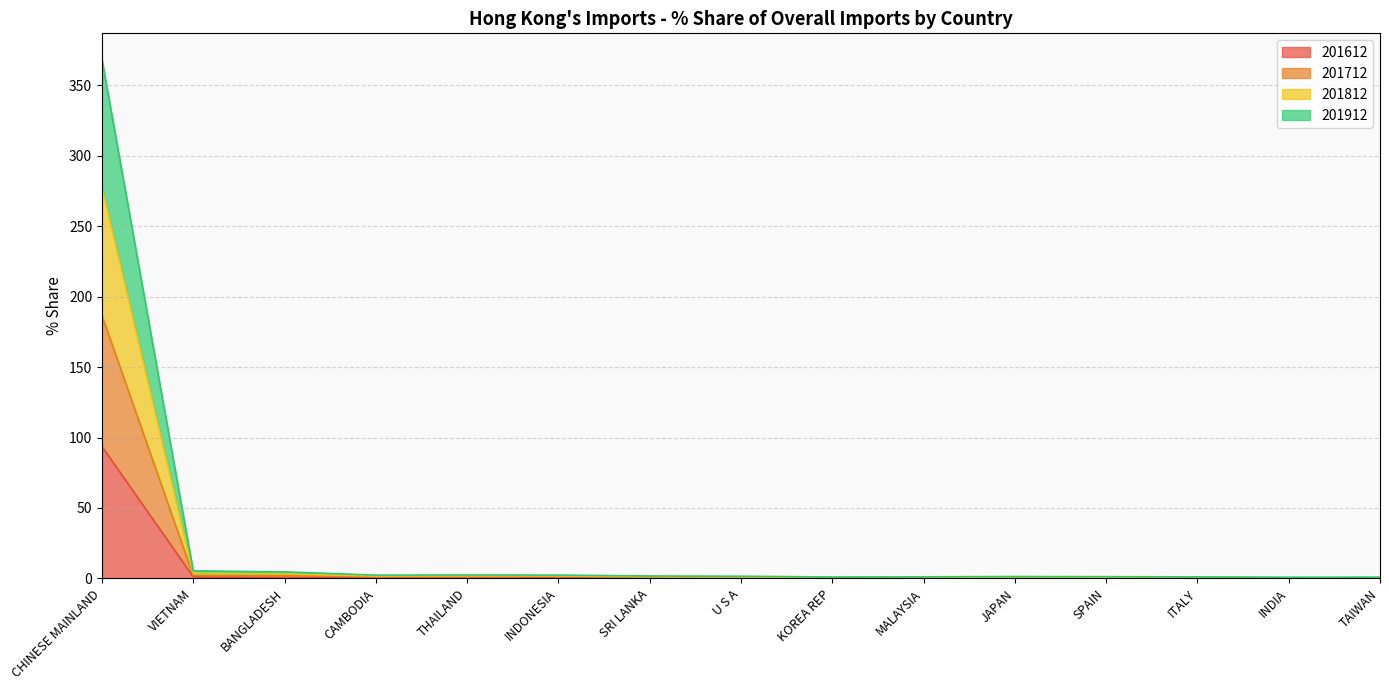

What is the difference between the 201712 values at SRI LANKA and MALAYSIA?

0.3